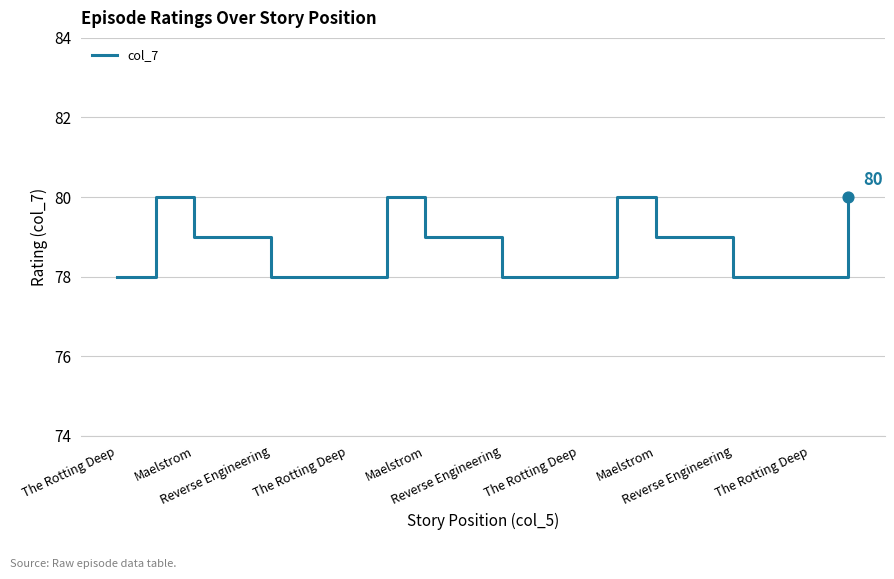

What is the maximum value shown in the chart?

80